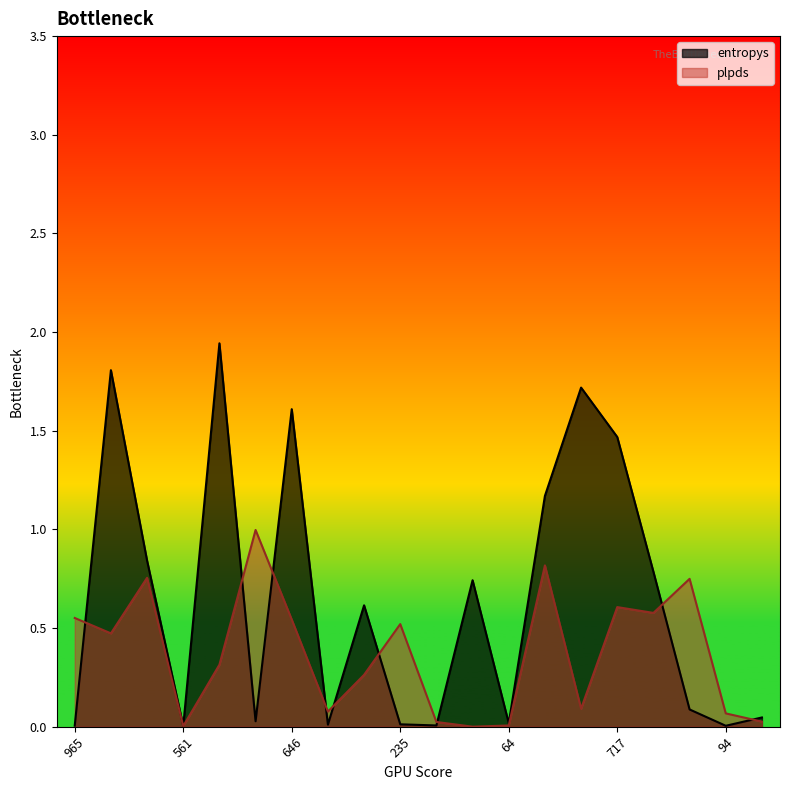

The entropys series shows 0.5 at 202. True or false?

False